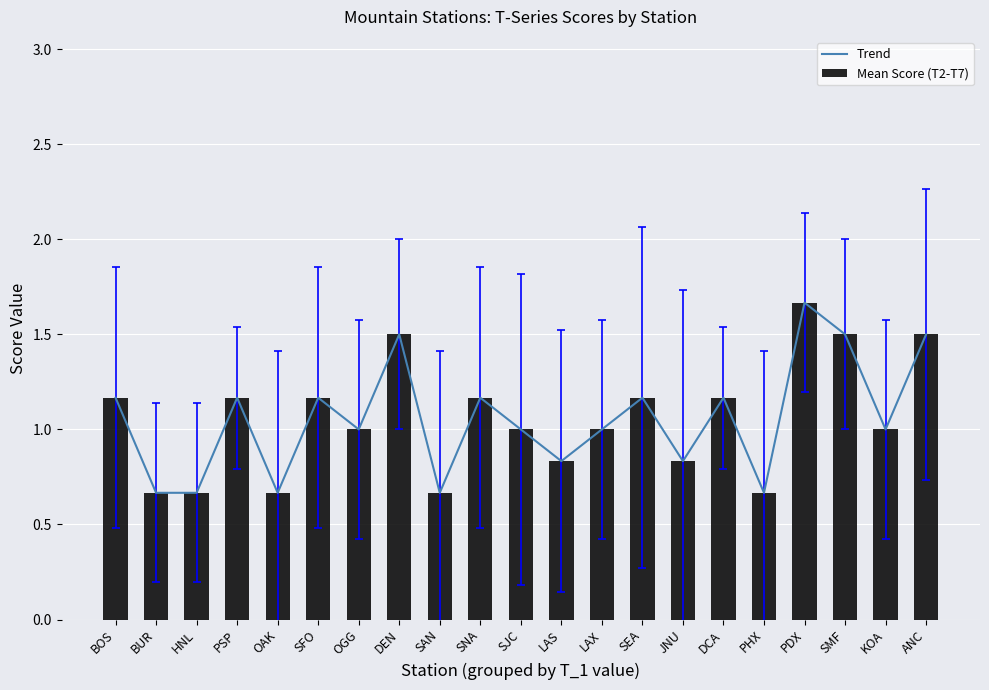

Which series has the widest spread of values?

Trend